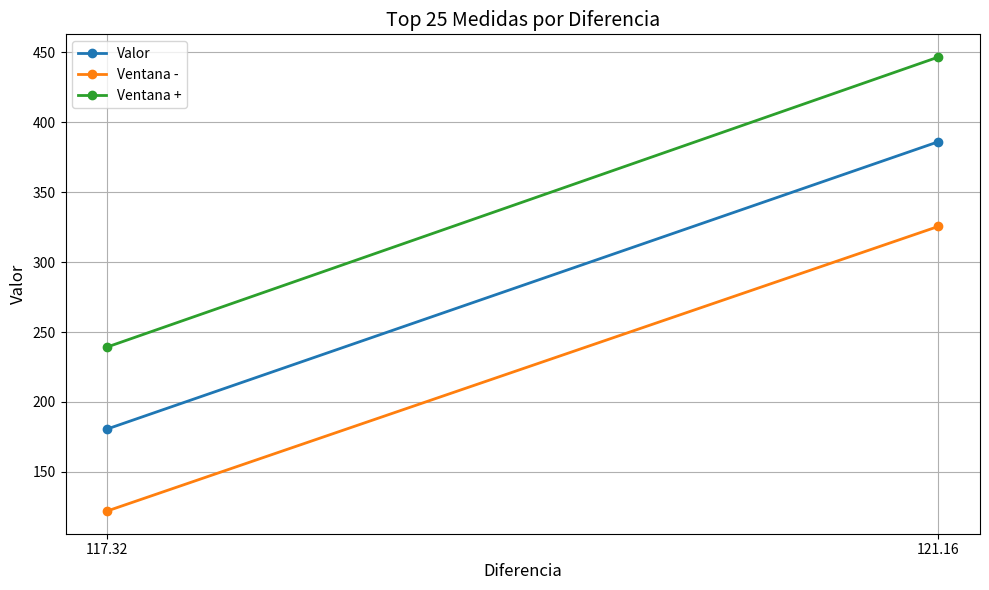

At which label does Valor reach its minimum?

117.32